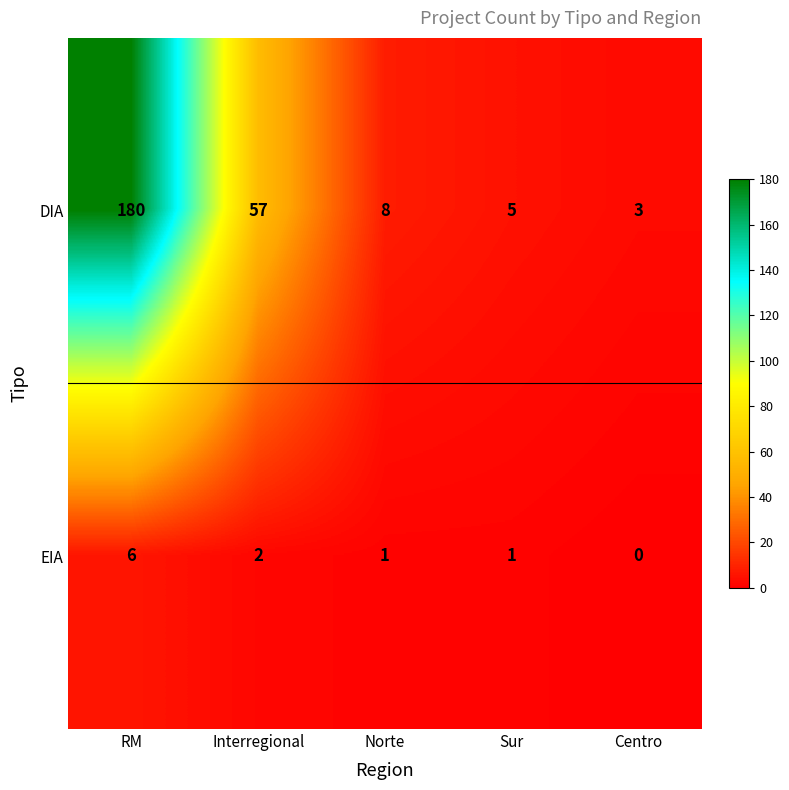

Count the EIA values in the range 1 to 2.

3